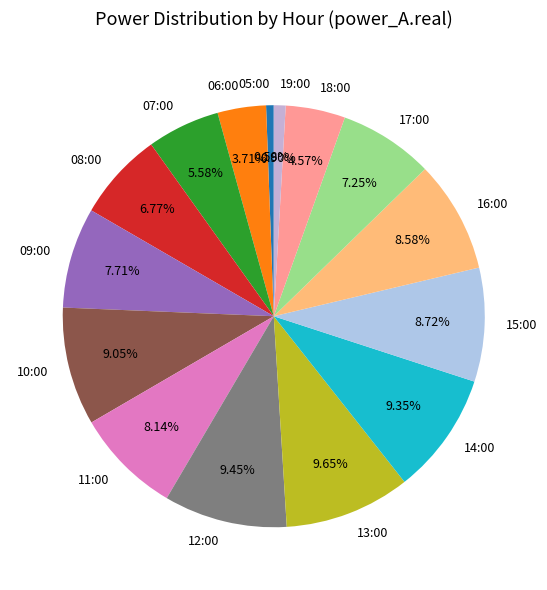

True or false: 13:00 accounts for 10% of the total.

True